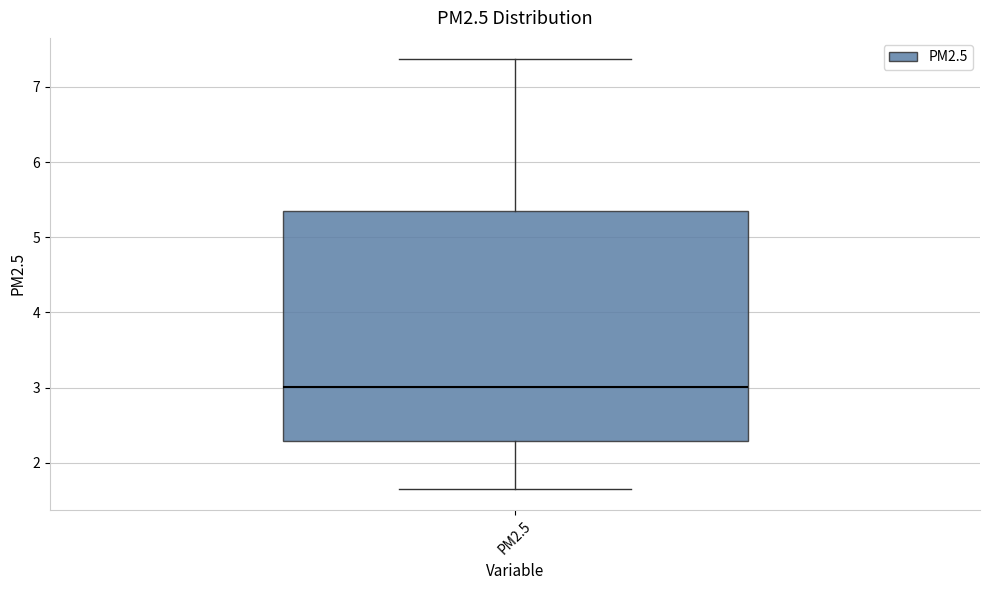

Where does the median line of the box for PM2.5 sit on the y-axis? The values are not printed on the chart, so give them approximately, as read against the axis.

3.0